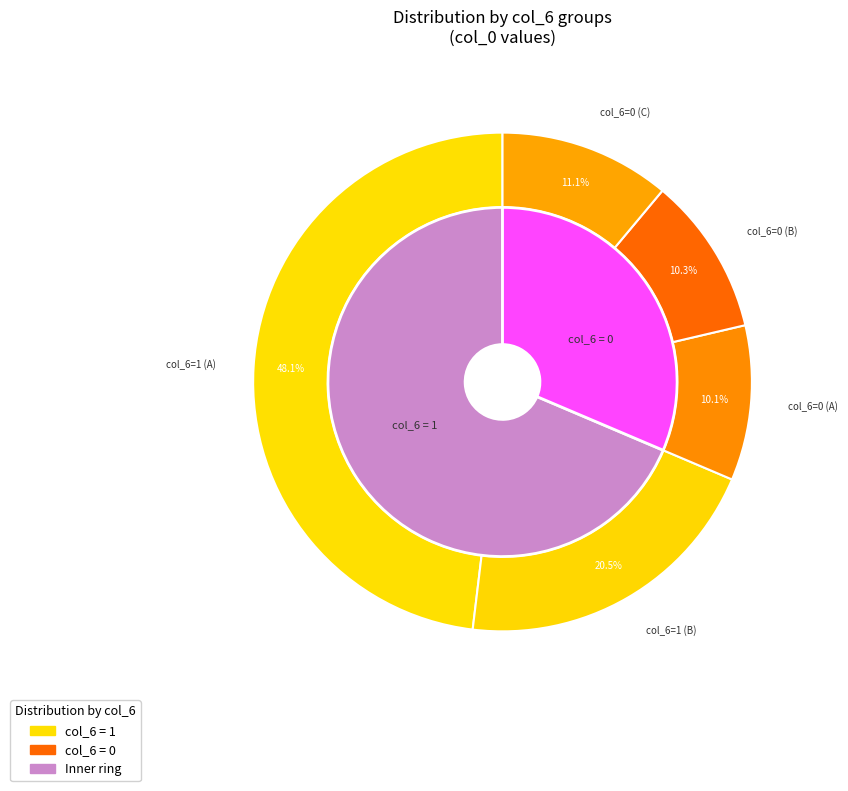

Does any single category account for the majority?

No